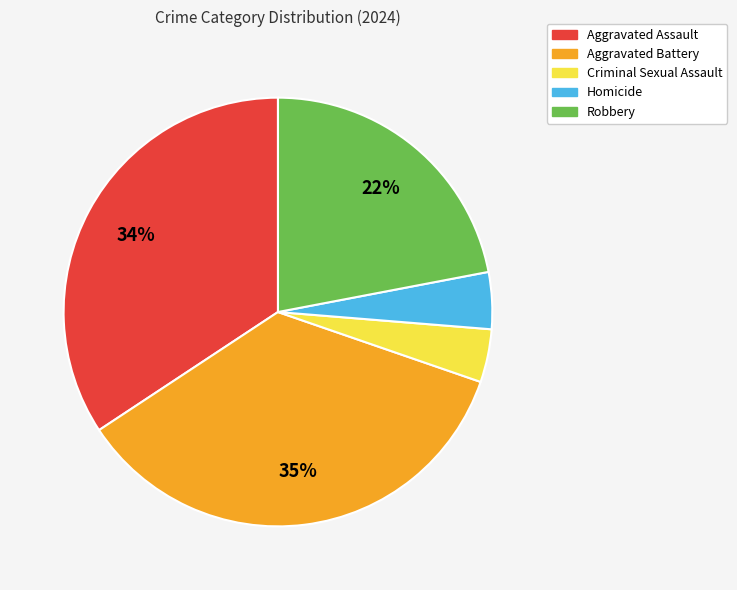

Between Robbery and Criminal Sexual Assault, which is larger?

Robbery